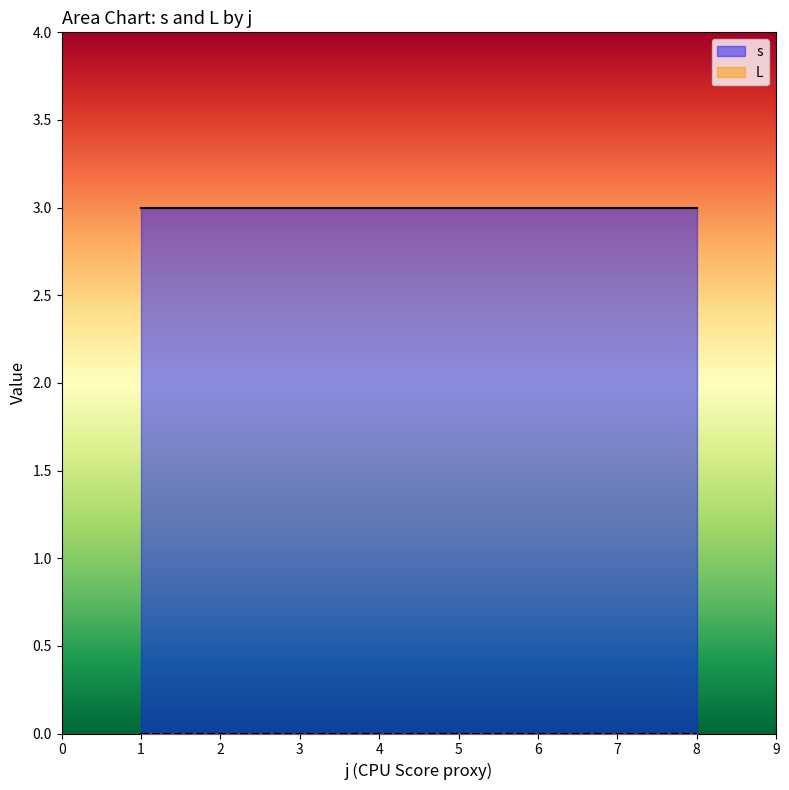

True or false: L and s cross at least once.

False